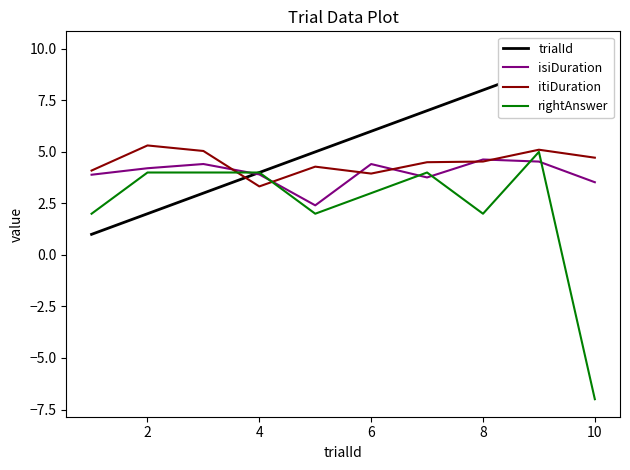

In rightAnswer, how many points are lower than both neighbors (excluding endpoints)?

2